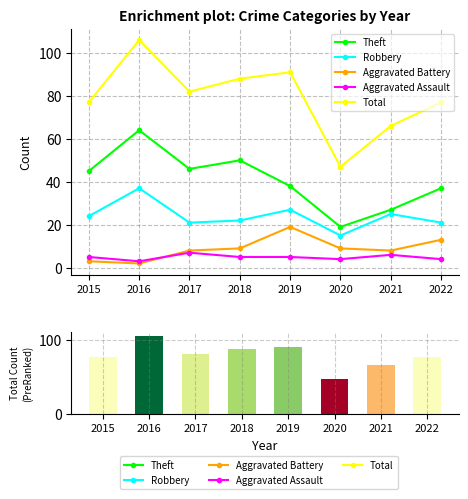

What is the approximate value of Aggravated Assault at 2015?

5